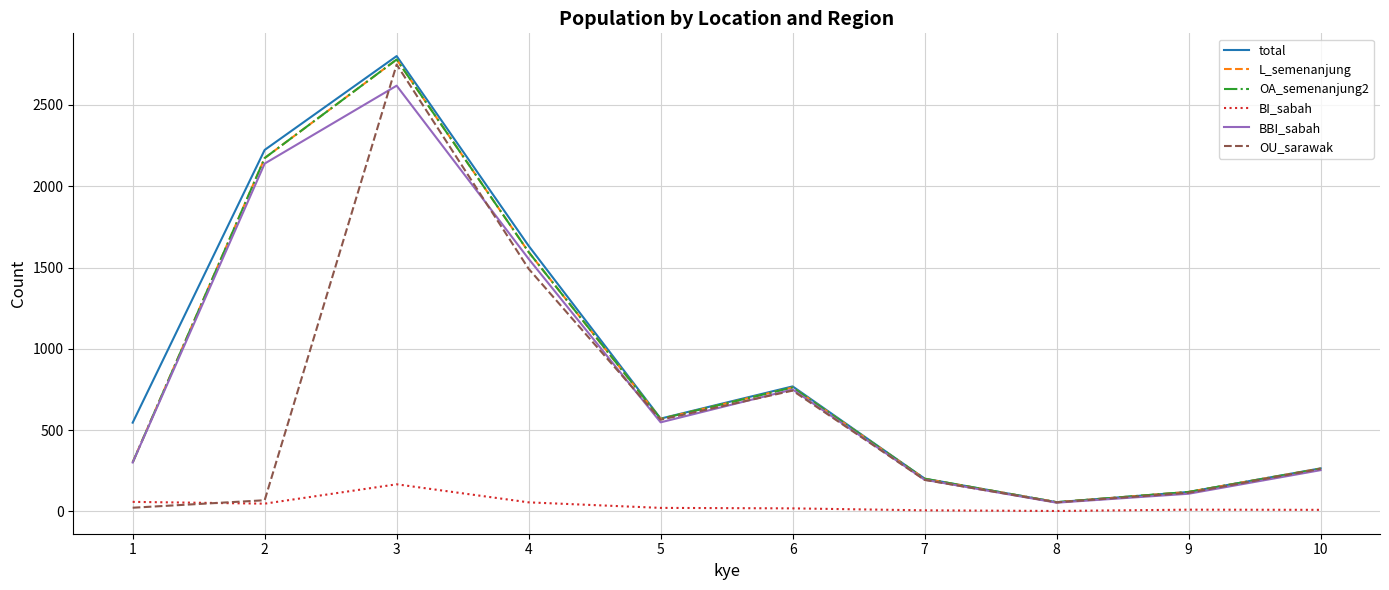

How many values in the BI_sabah series are below 22?

5